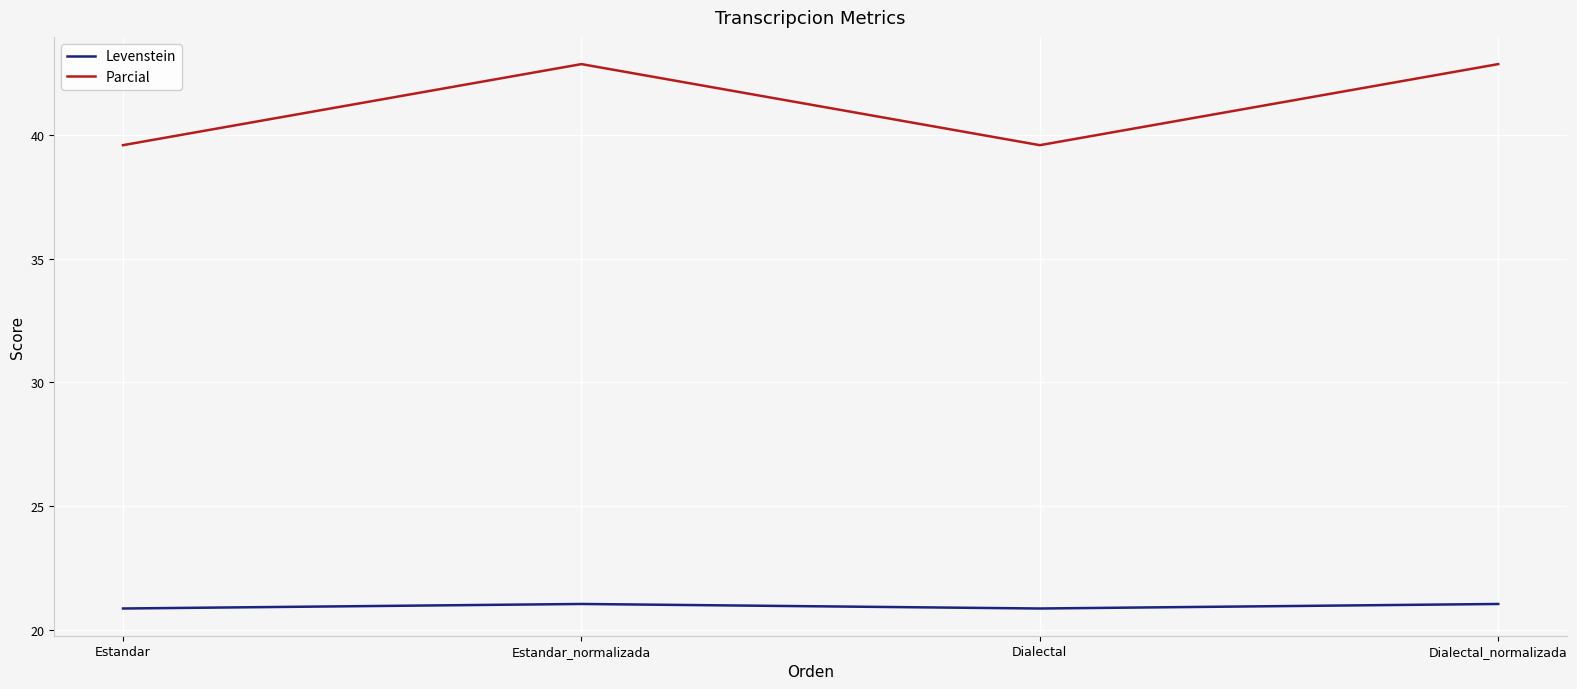

What is the approximate value of Parcial at Estandar?

39.6